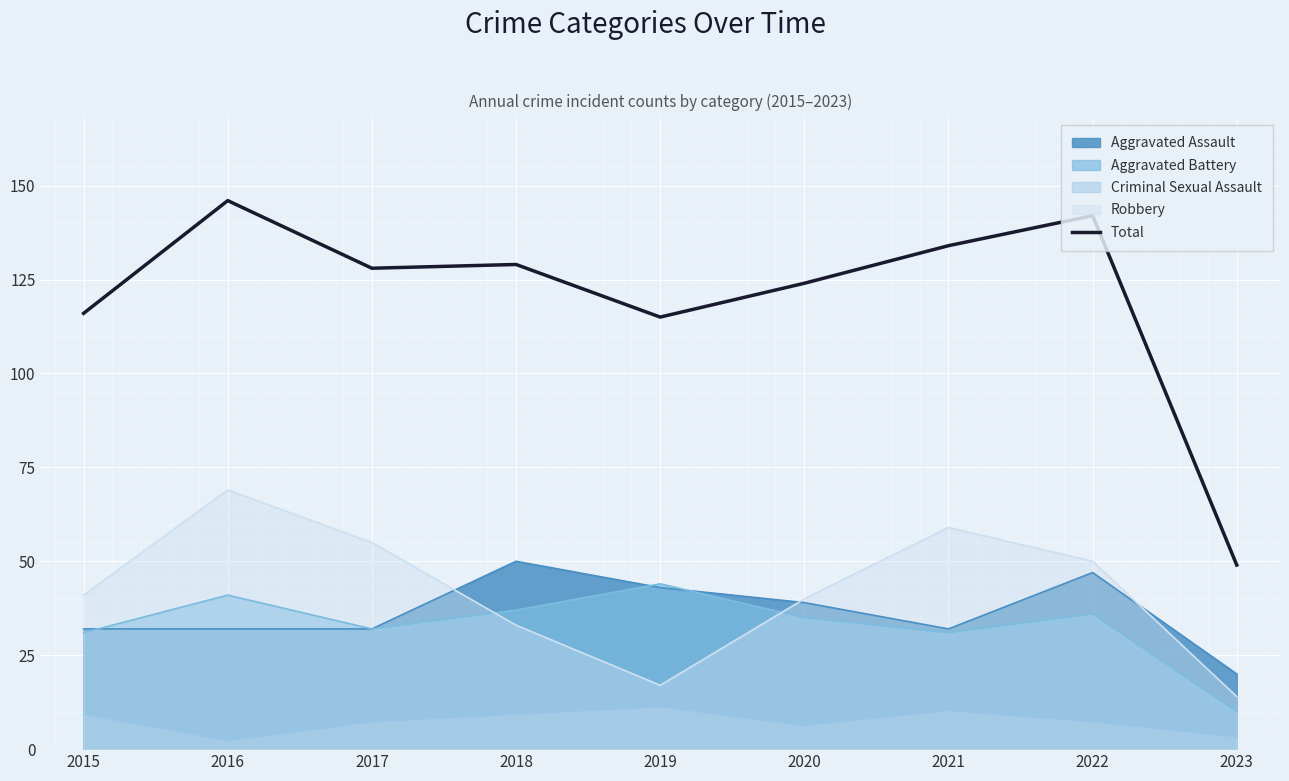

What is the average value?

120